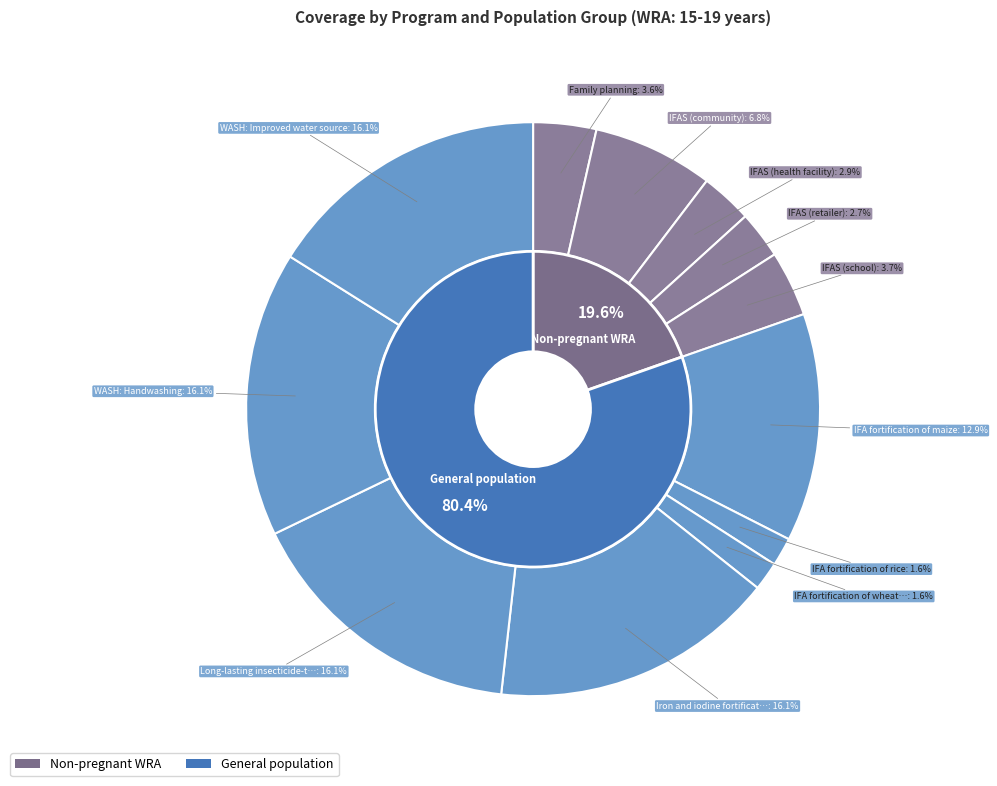

What is the smallest slice in the pie chart?

IFA fortification of rice